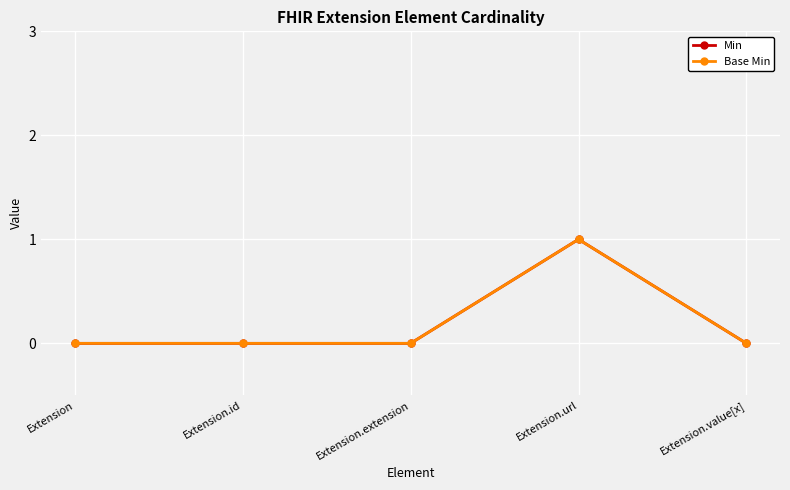

At how many categories does at least one series exceed 0?

1